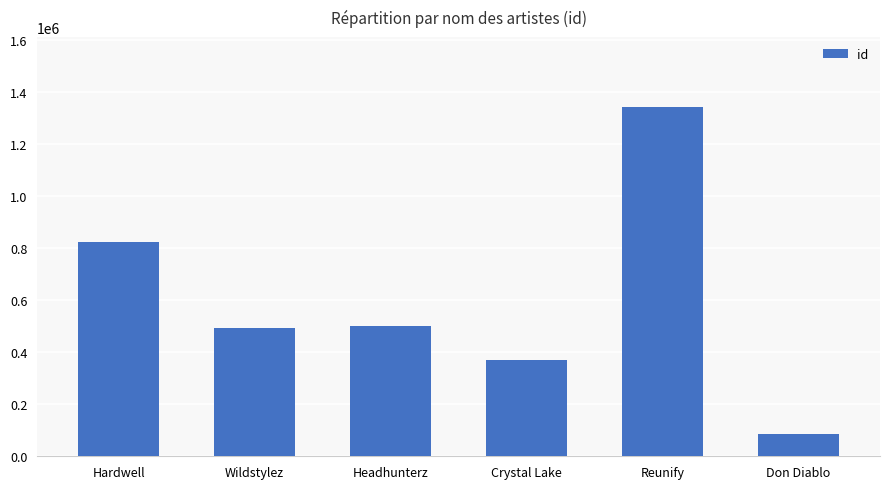

At which label is the value closest to 713981?

Hardwell